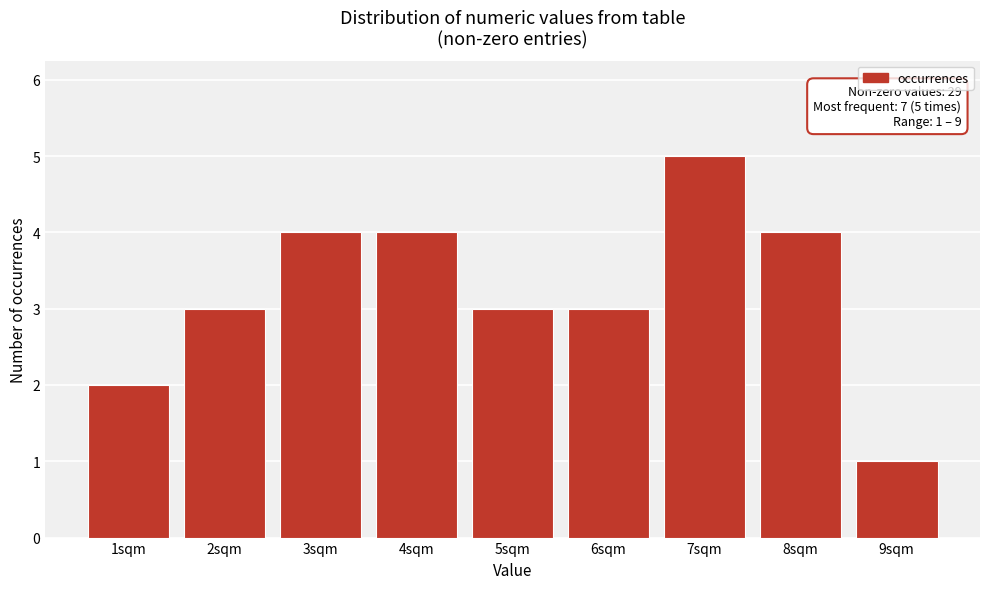

Reading left to right, list all the values displayed in this chart.

2	3	4	4	3	3	5	4	1